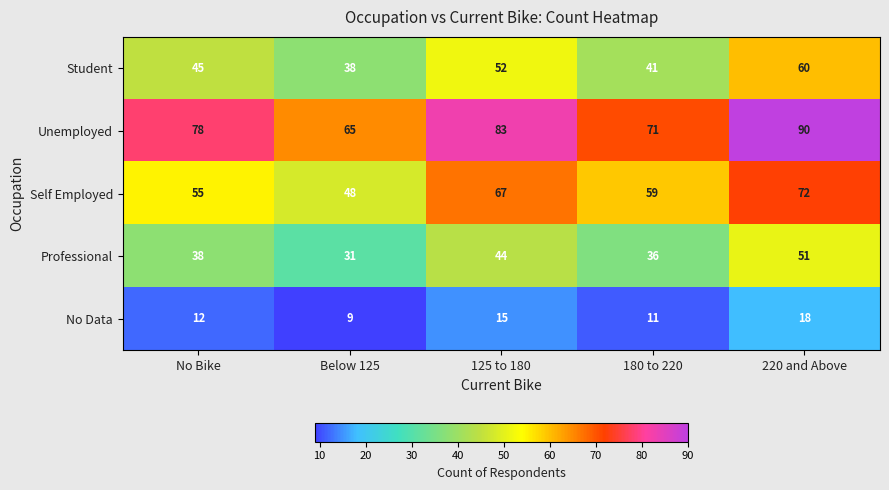

At how many categories does at least one series exceed 17?

5